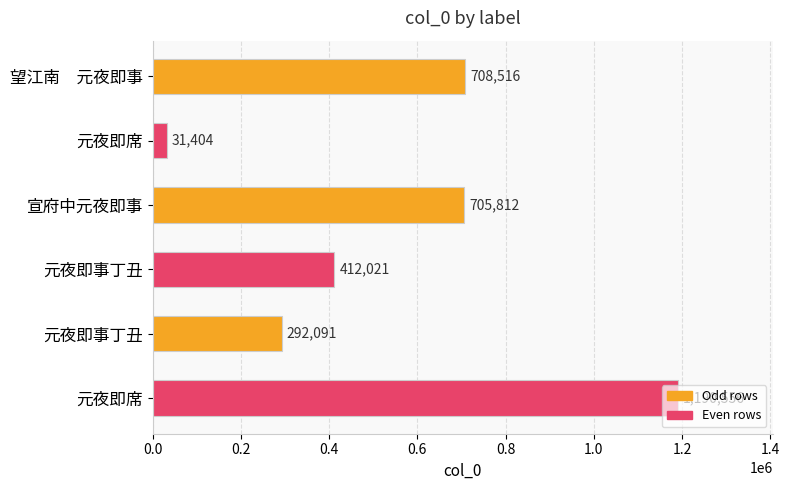

How many categories are shown in the chart?

6